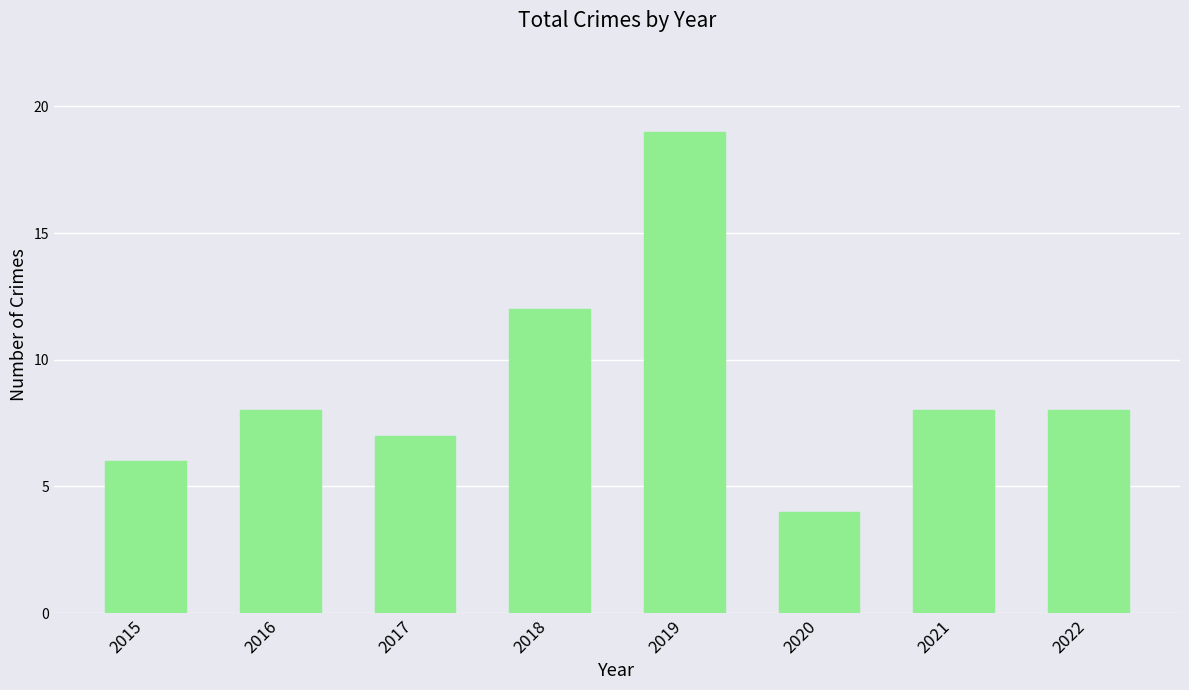

Does the chart contain stacked bars?

No